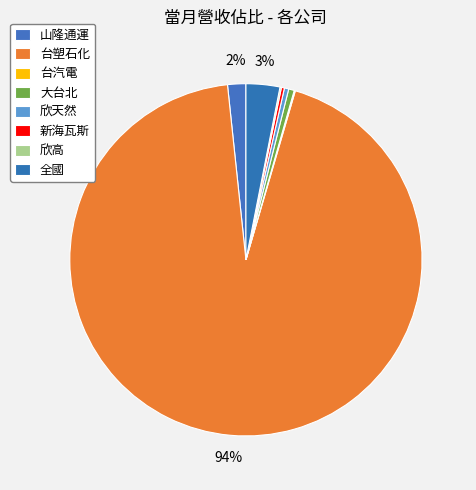

What is the ratio of the value at 欣高 to the value at 台汽電?

1.3